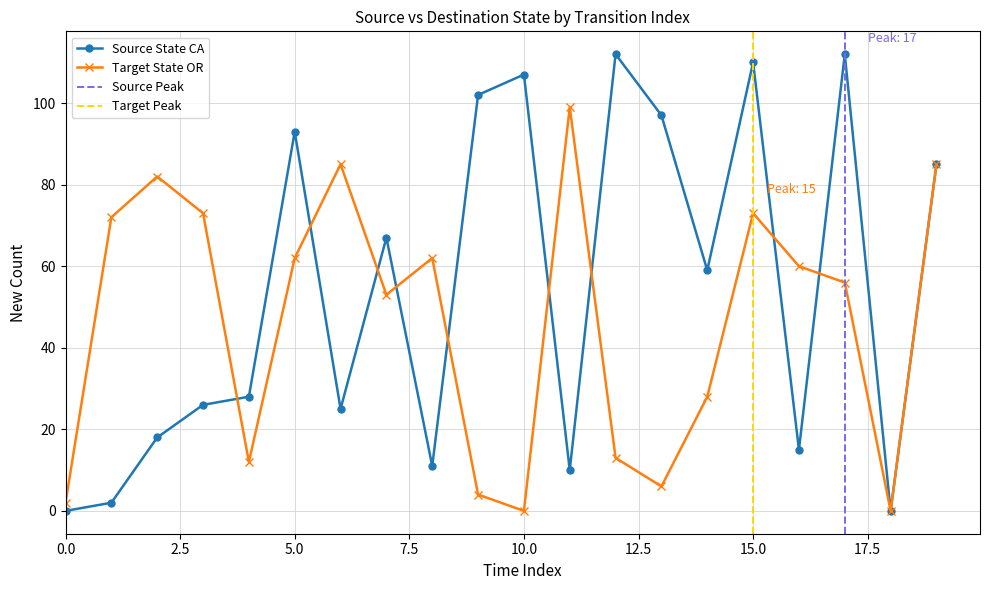

Reading left to right, extract all data points from this chart.

Source State CA: 0	2	18	26	28	93	25	67	11	102	107	10	112	97	59	110	15	112	0	85
Target State OR: 2	72	82	73	12	62	85	53	62	4	0	99	13	6	28	73	60	56	0	85